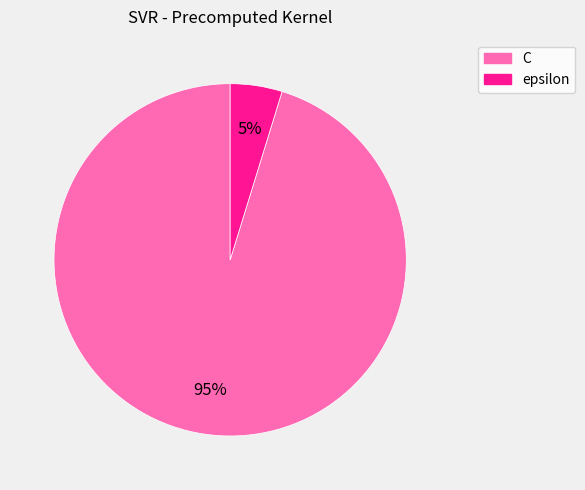

Which has a higher value, epsilon or C?

C